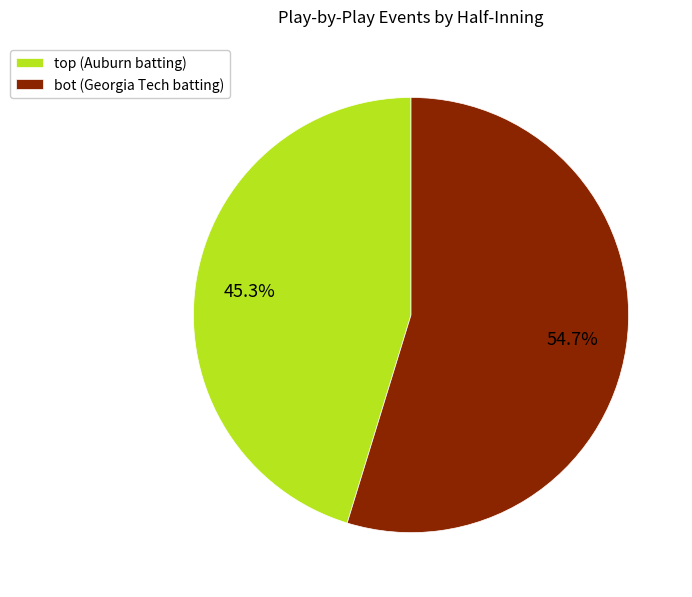

Is there a majority slice in this chart?

Yes